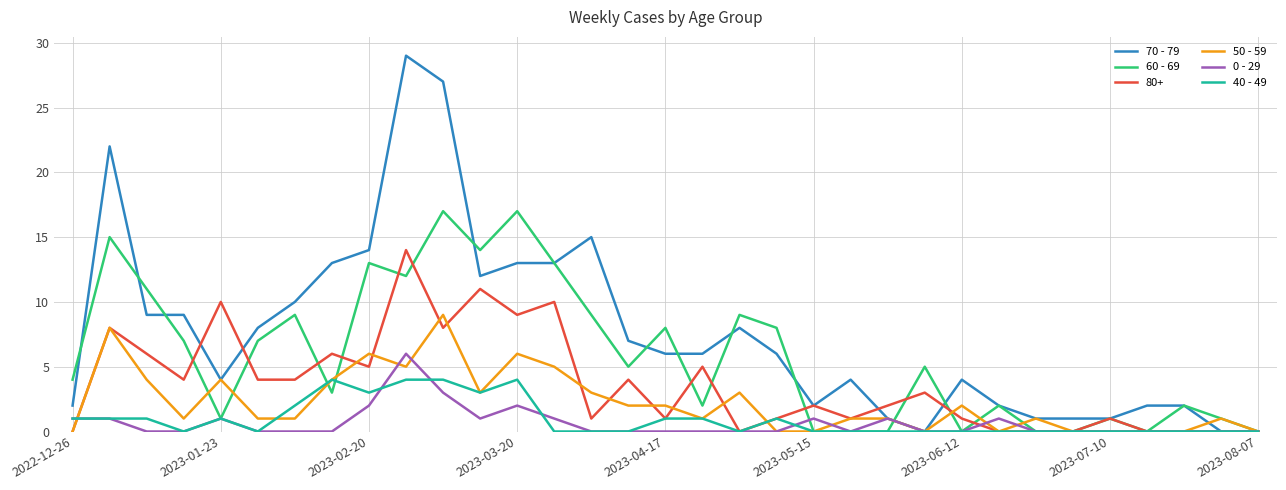

What is the sum of all 0 - 29 values?

21